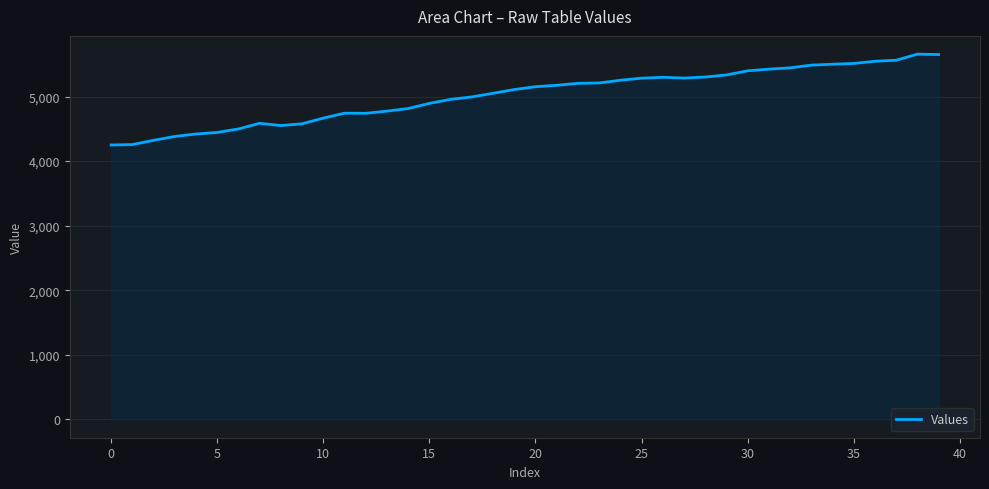

What is the greatest value displayed?

5656